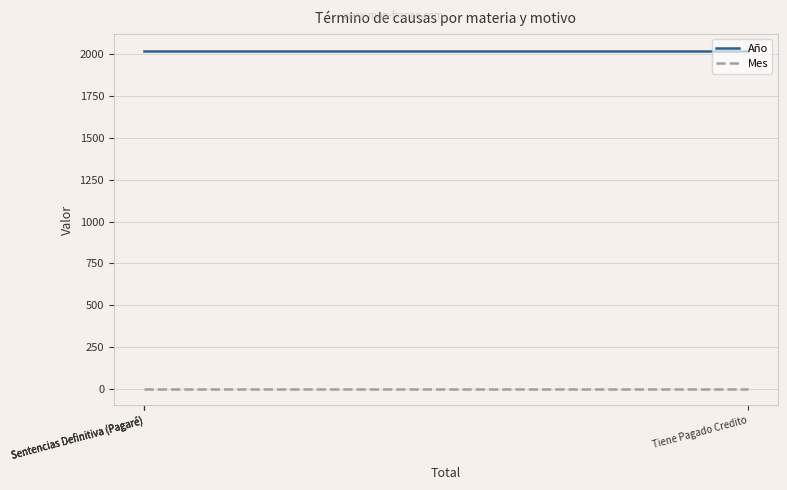

What is the highest value of the Año series?

2020